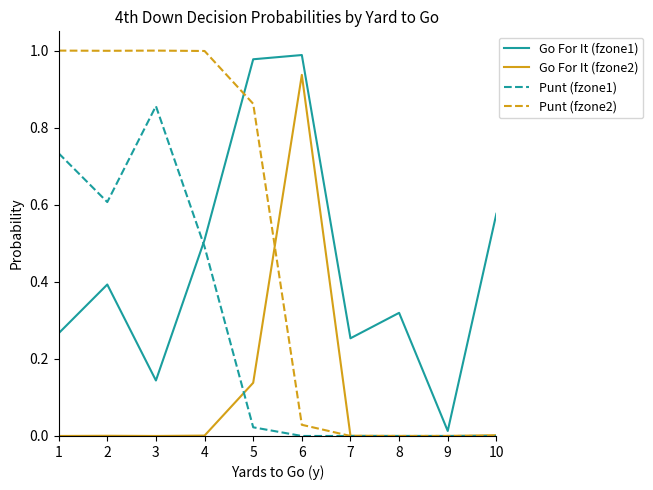

At how many categories does at least one series exceed 0?

10